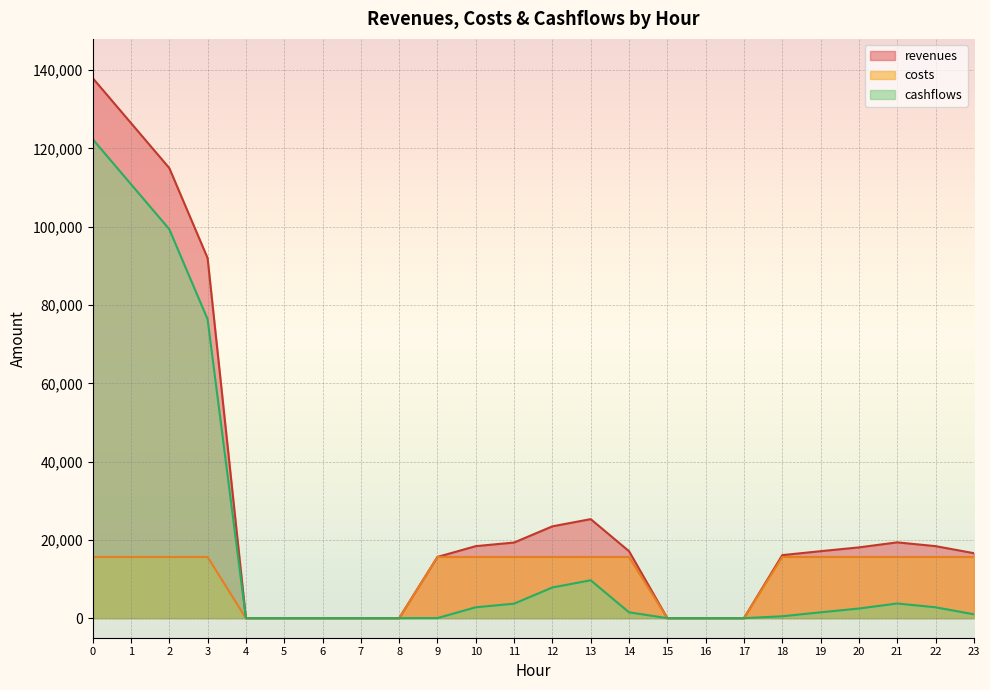

True or false: costs and cashflows cross at least once.

False